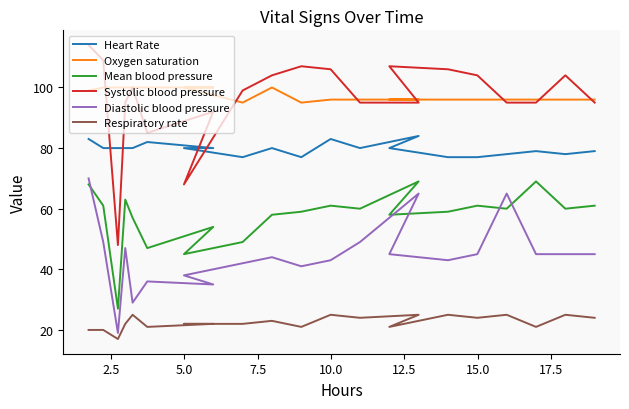

At how many categories does at least one series exceed 52?

21